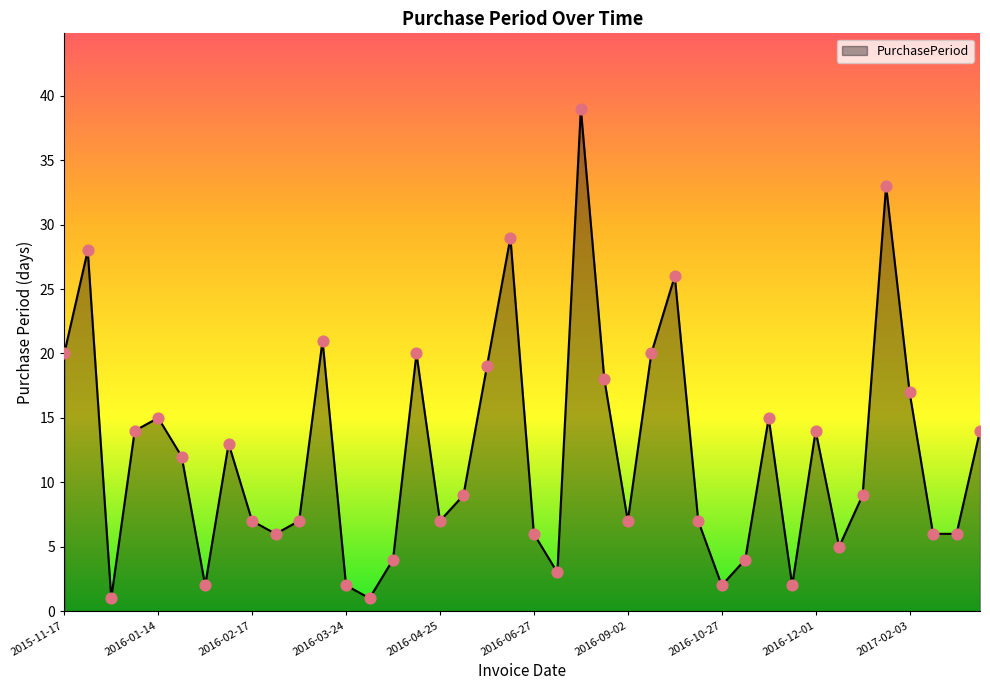

What is the maximum value shown in the chart?

39